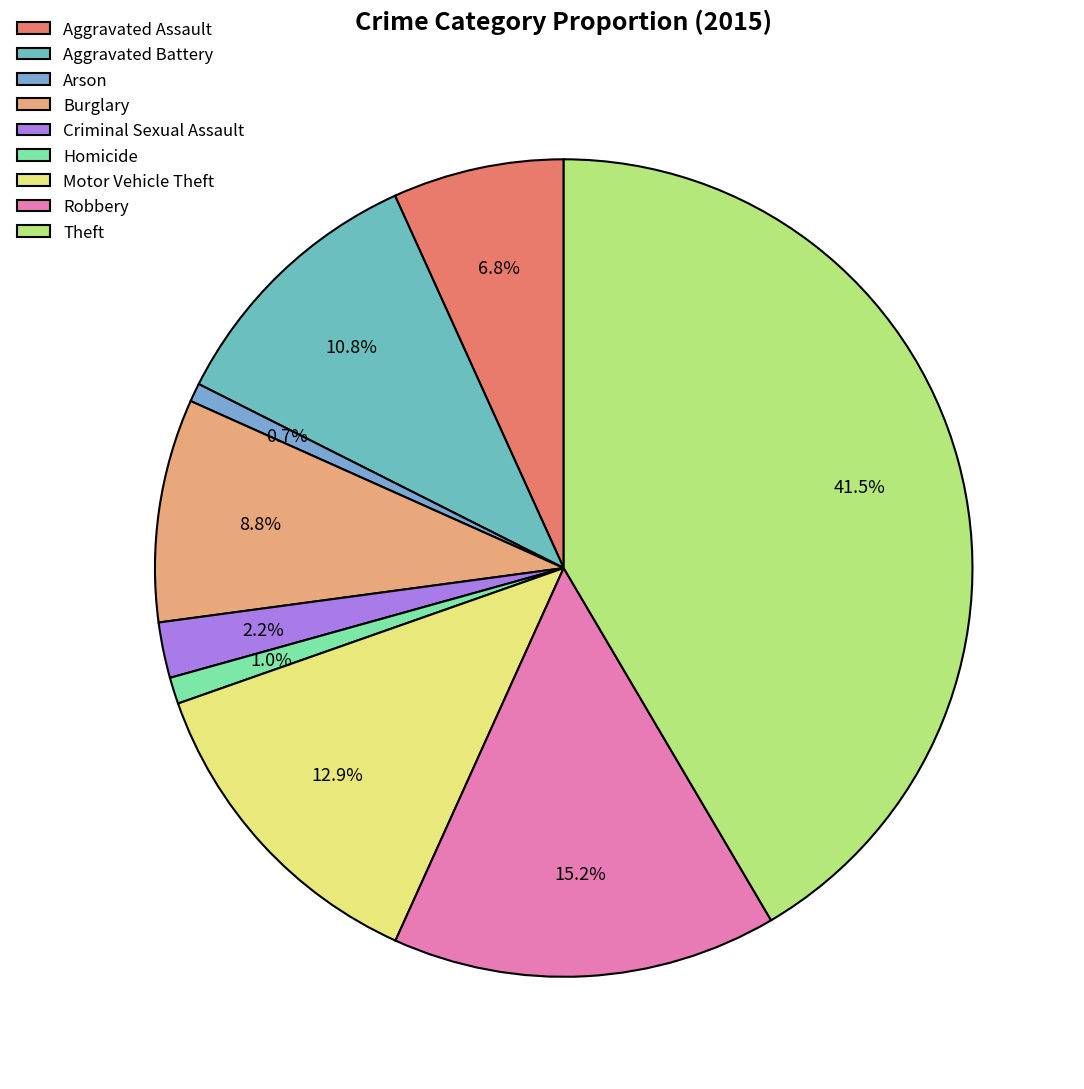

How many slices are in this pie chart?

9